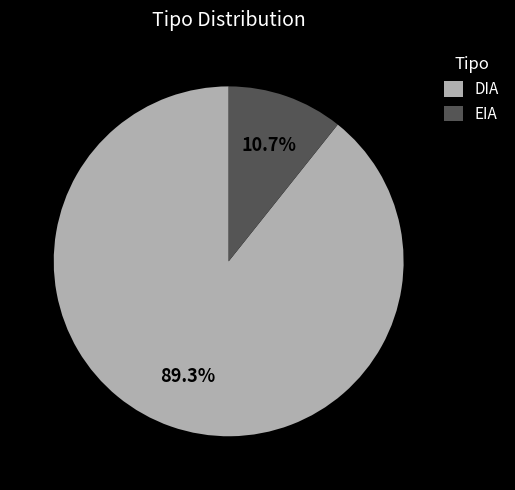

What percentage is the DIA slice, to the nearest percent?

89%